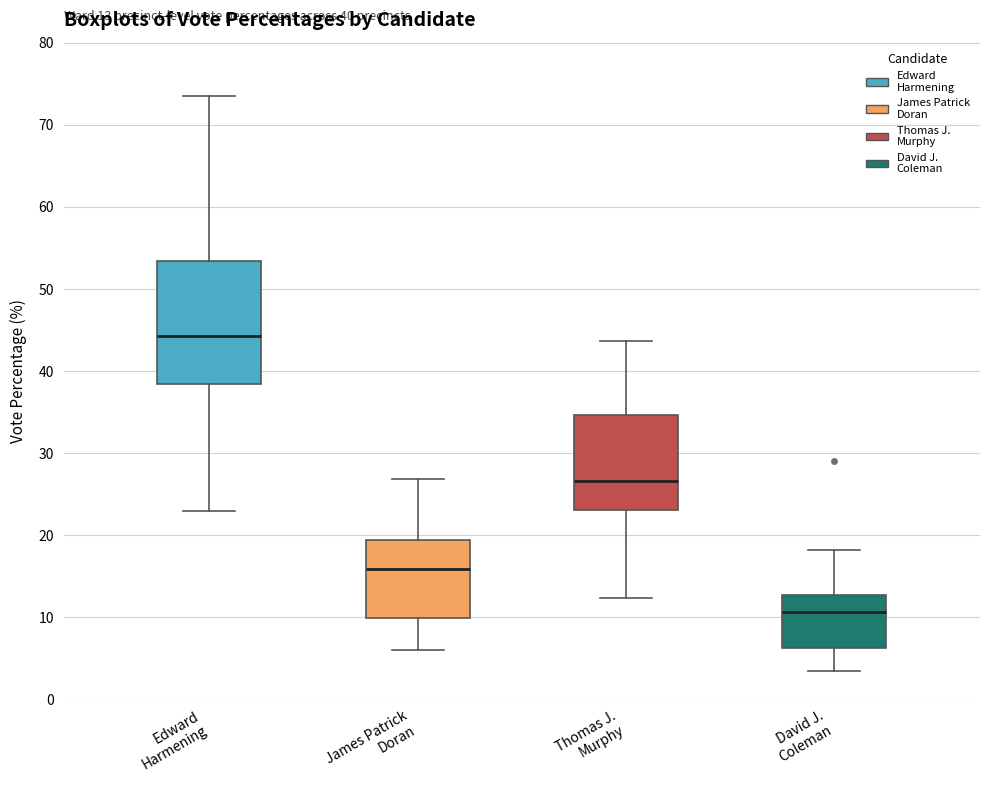

Which box is the tallest, from its lower edge to its upper edge?

Edward Harmening